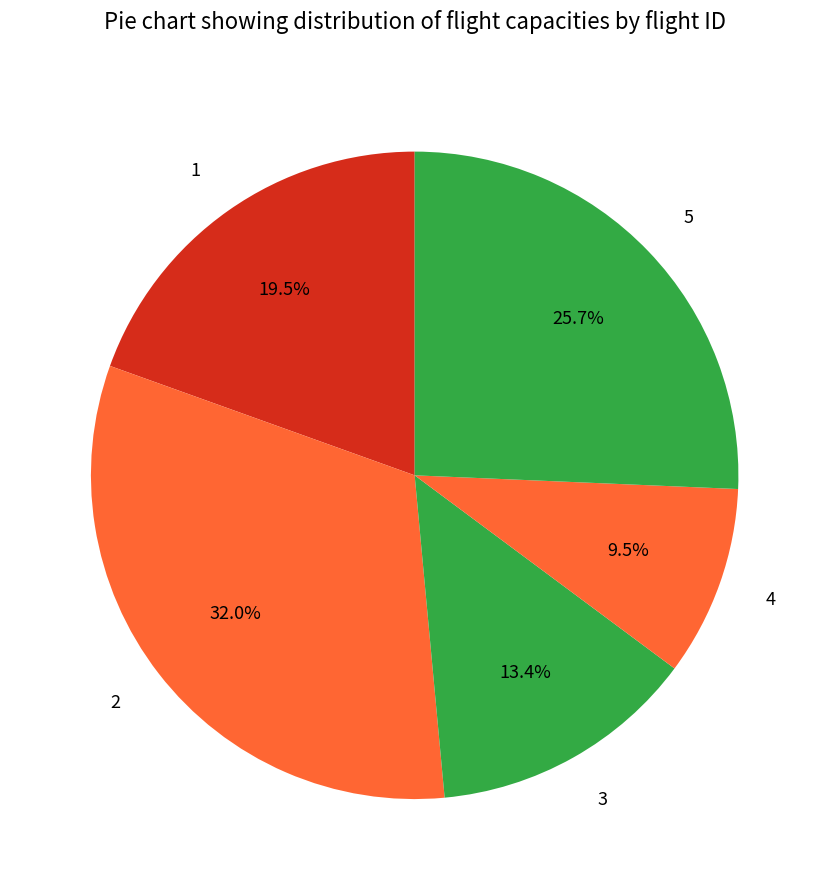

How many slices are in this pie chart?

5